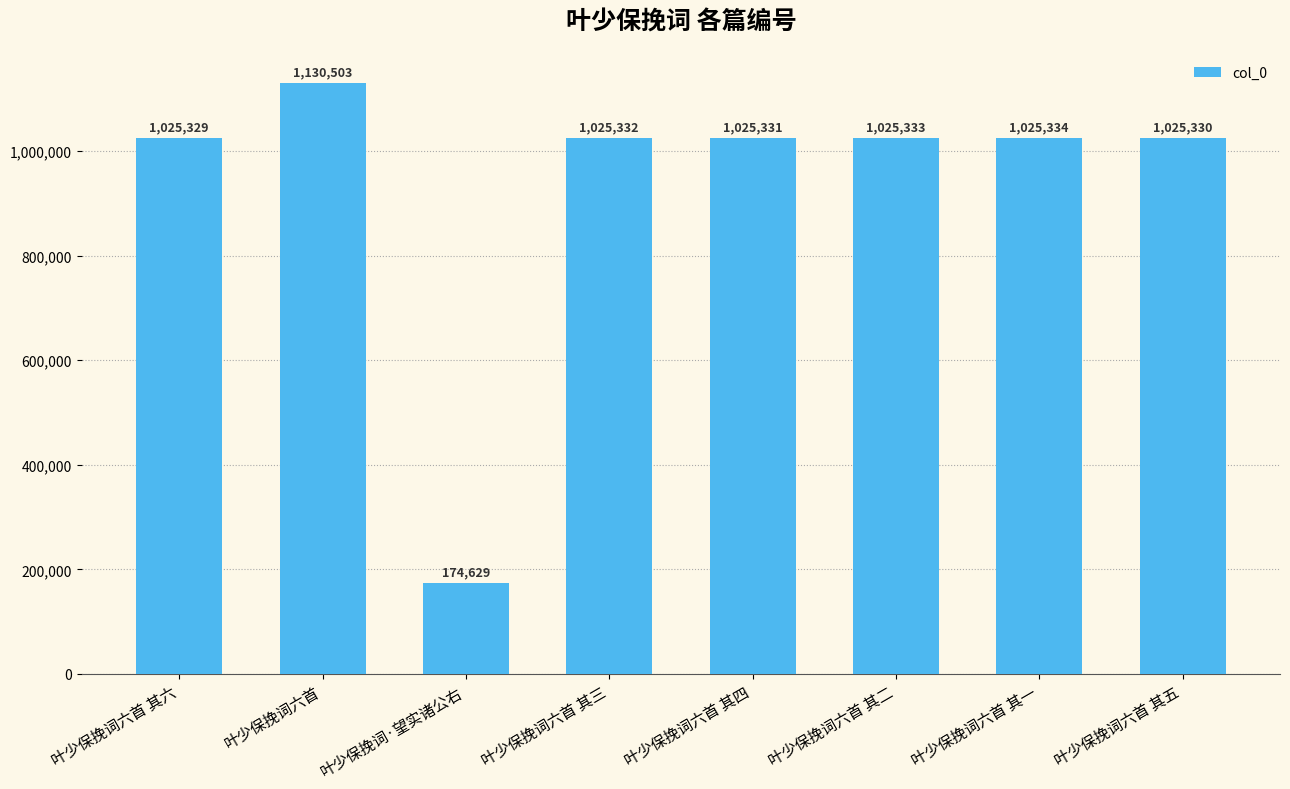

What is the smallest value displayed?

174629